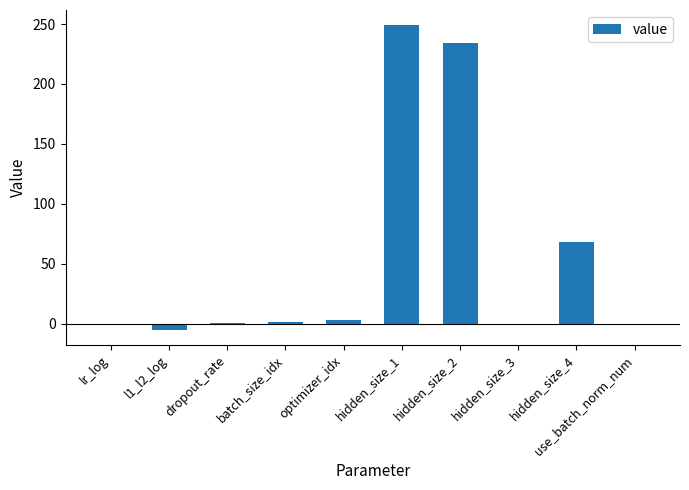

How many data points does each series have?

10